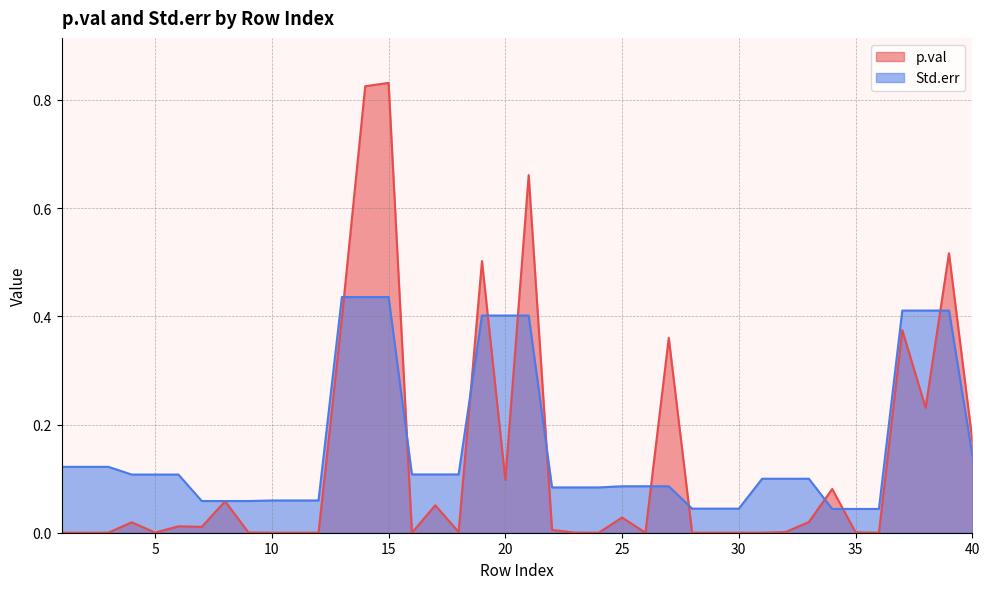

Between 15 and 31, which series saw the biggest shift?

p.val